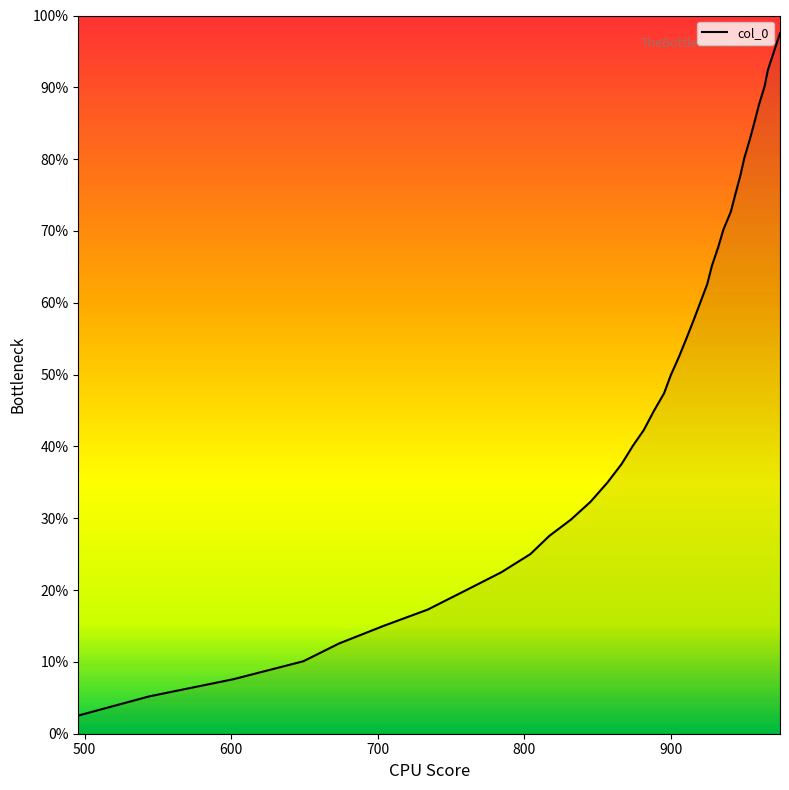

What is the smallest value displayed?

2.5